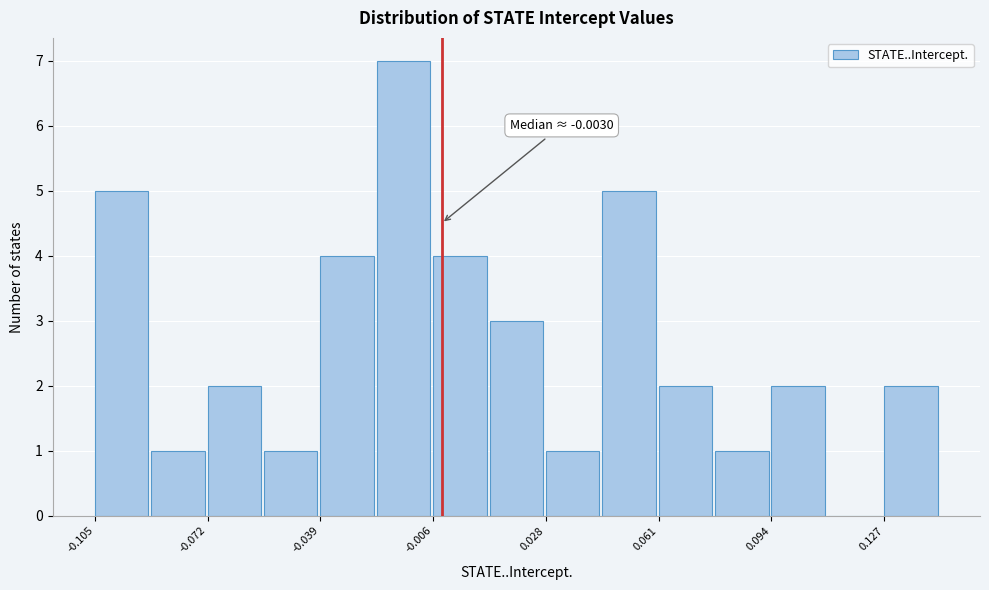

Read against the x-axis, roughly where is the centre of the tallest bar?

-0.015